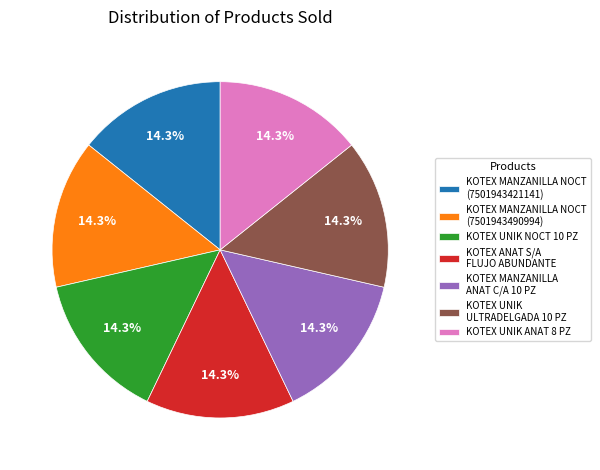

Does KOTEX MANZANILLA NOCT (7501943421141) represent more than half of the total?

No